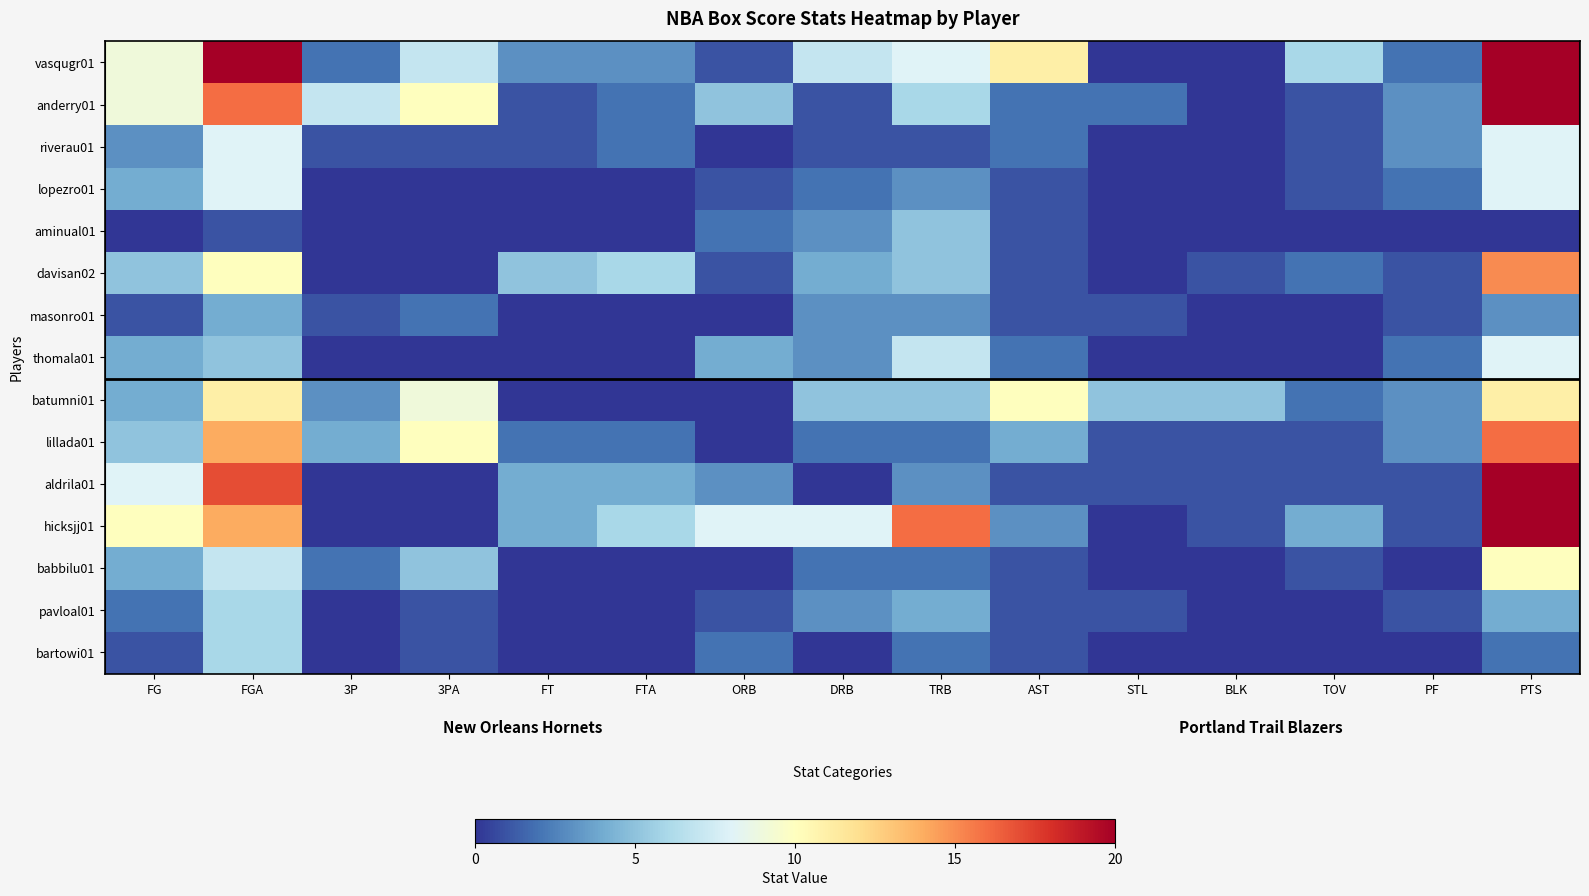

What is the highest value of the bartowi01 series?

6